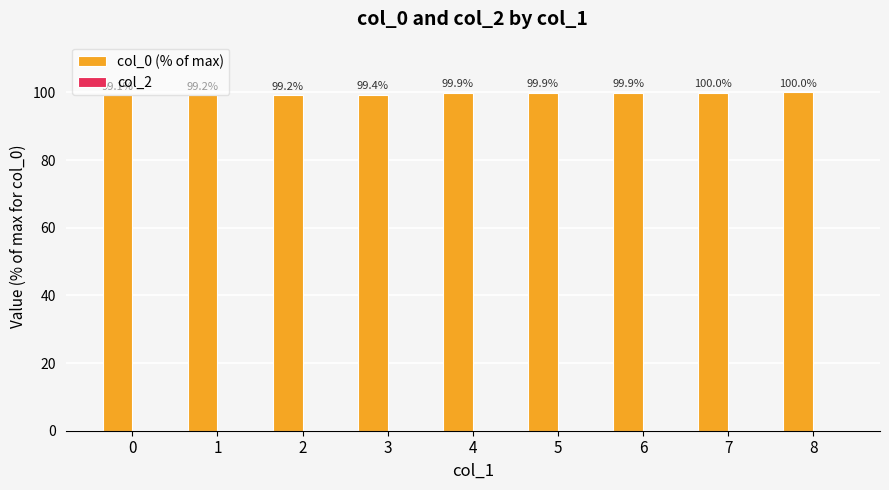

Is it true that the value at 7 is 62.5?

False